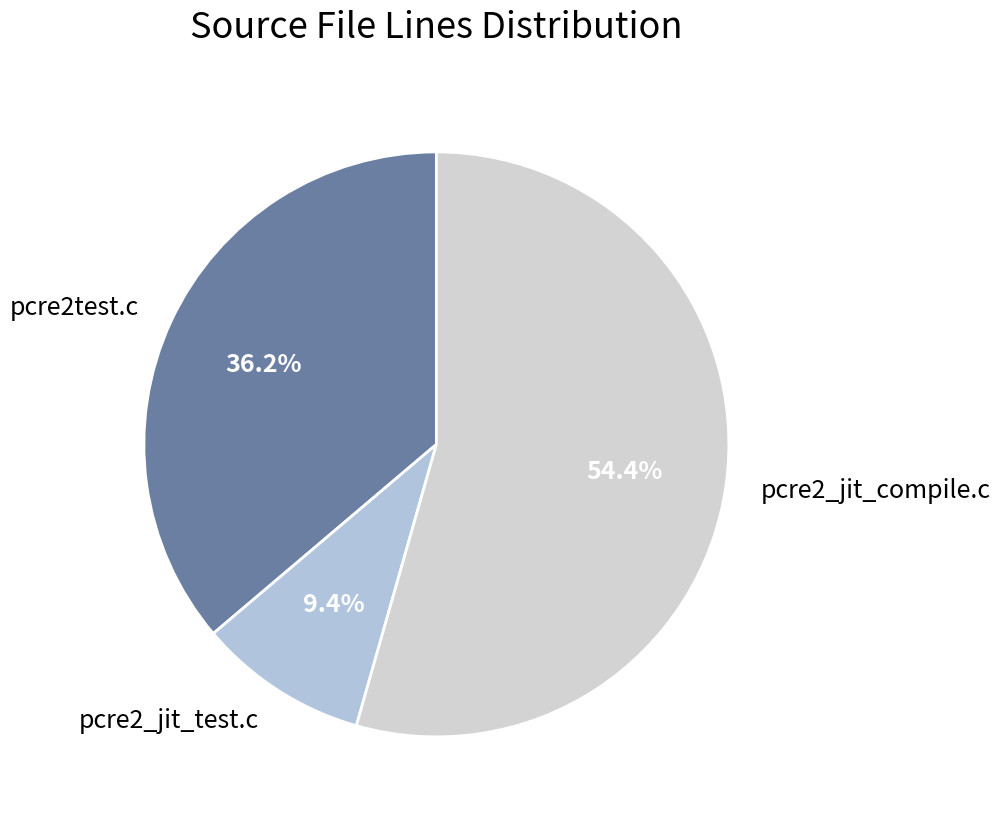

Do pcre2_jit_test.c and pcre2_jit_compile.c together represent more than half of the pie?

Yes